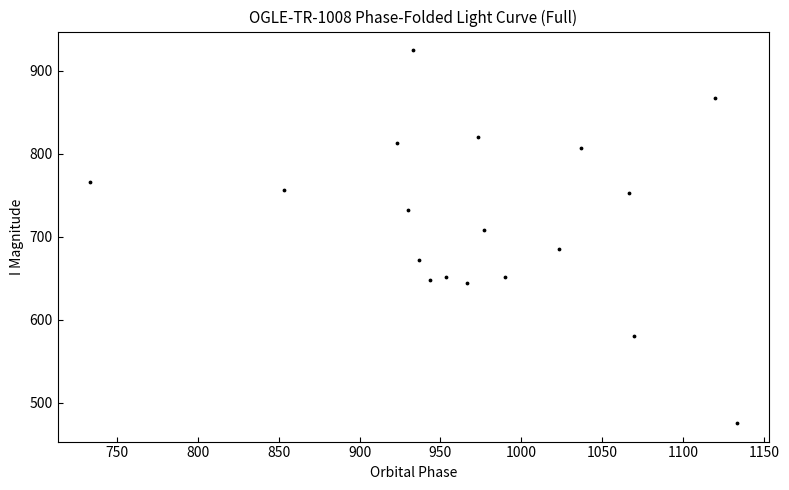

What Y value in the scatter plot is closest to 700?

708.8